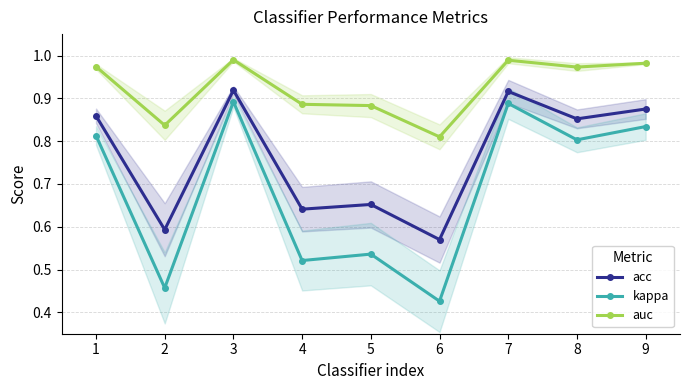

How many interior local valleys does the acc series have?

4